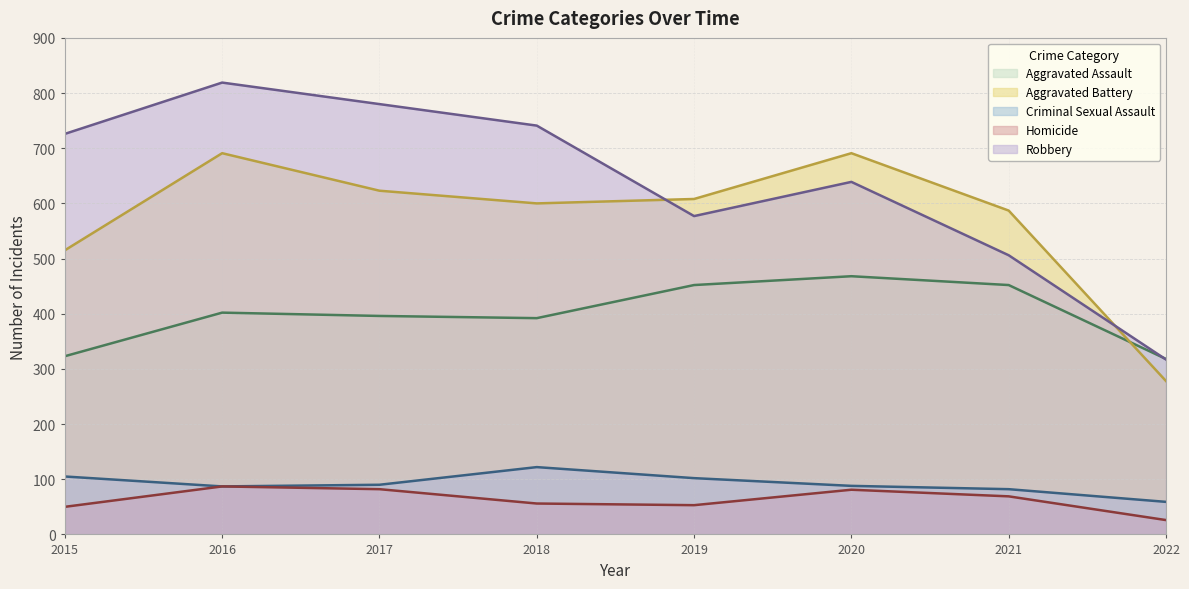

At which category is the sum across all series the highest?

2016